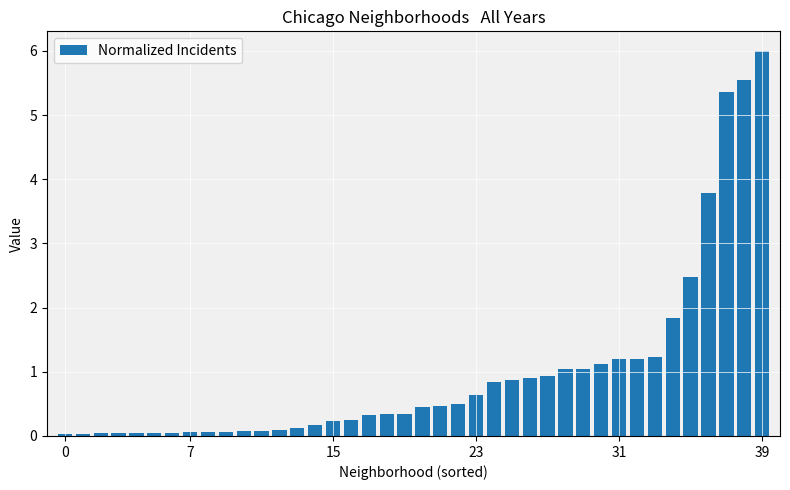

Are the bars horizontal?

No